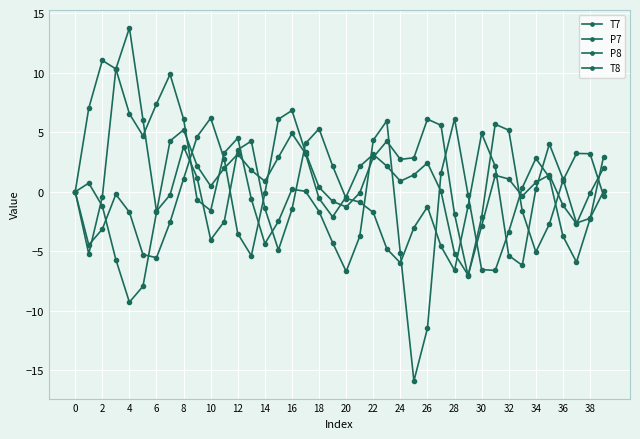

Reading right to left, list all the values displayed in this chart.

T7: -0.3	3.2	3.2	0.9	-2.7	-5.0	-1.6	5.2	5.7	-2.1	-7.1	-1.9	5.6	6.1	2.9	2.7	4.3	2.9	-0.1	-1.3	-0.8	0.4	3.3	6.8	6.1	-0.1	-5.4	-3.5	2.8	6.2	4.6	1.1	-2.6	-5.5	-5.3	-1.7	-0.2	-3.1	-4.5	0.0
P7: 2.0	-0.1	-2.7	-1.1	1.4	0.8	-0.4	1.1	1.4	-2.9	-7.0	-5.2	0.0	2.4	1.4	0.9	2.2	3.1	2.1	-0.4	-2.1	-0.6	3.2	4.9	2.9	0.9	1.8	3.2	2.0	0.5	2.2	5.2	4.3	-1.7	-7.9	-9.3	-5.7	-1.2	0.7	-0.0
P8: 3.0	-2.3	-5.9	-3.7	1.2	2.8	0.3	-3.3	-6.6	-6.5	-0.3	6.1	1.6	-11.5	-15.9	-5.2	6.0	4.3	-3.8	-6.7	-4.3	-1.7	0.0	0.2	-2.5	-4.4	-0.6	4.5	3.3	-1.6	-0.7	6.1	9.9	7.4	4.7	6.6	10.3	11.0	7.0	-0.0
T8: 0.0	-2.2	-2.6	1.1	4.0	0.2	-6.2	-5.4	2.2	4.9	-1.2	-6.6	-4.6	-1.3	-3.0	-6.0	-4.8	-1.7	-0.9	-0.6	2.2	5.3	4.1	-1.5	-4.9	-1.4	4.3	3.5	-2.5	-4.0	1.2	3.8	-0.3	-1.6	6.1	13.8	10.3	-0.4	-5.2	0.0